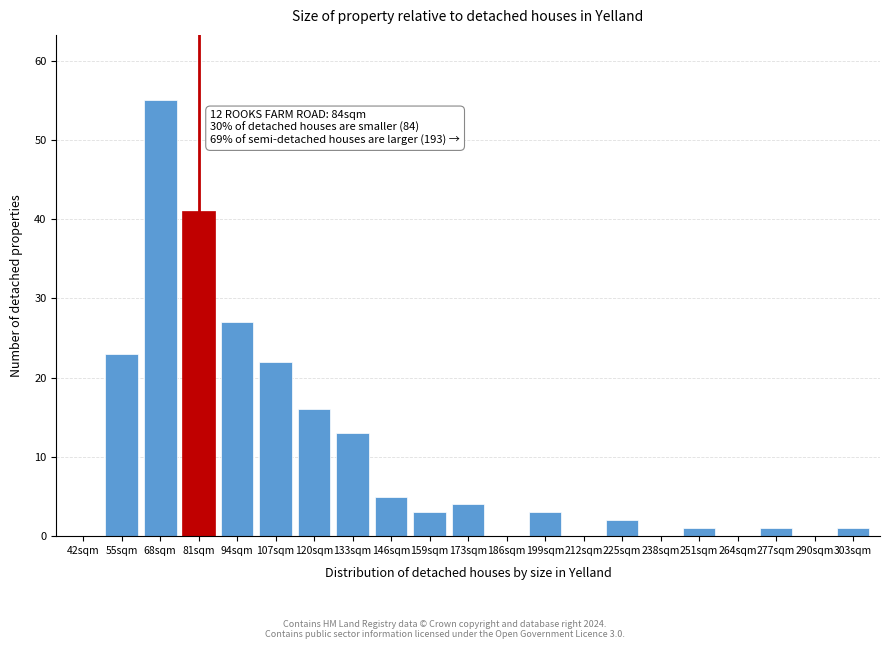

Reading right to left, what are all the values shown in this chart?

303sqm=1	290sqm=0	277sqm=1	264sqm=0	251sqm=1	238sqm=0	225sqm=2	212sqm=0	199sqm=3	186sqm=0	173sqm=4	159sqm=3	146sqm=5	133sqm=13	120sqm=16	107sqm=22	94sqm=27	81sqm=41	68sqm=55	55sqm=23	42sqm=0